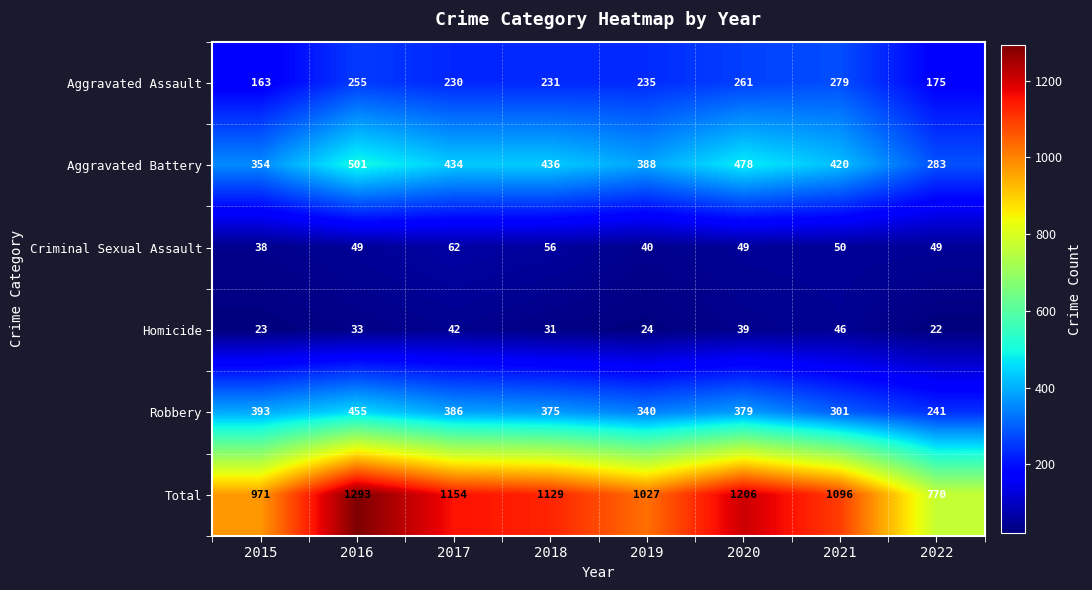

What is the difference between the Robbery values at 2018 and 2019?

35